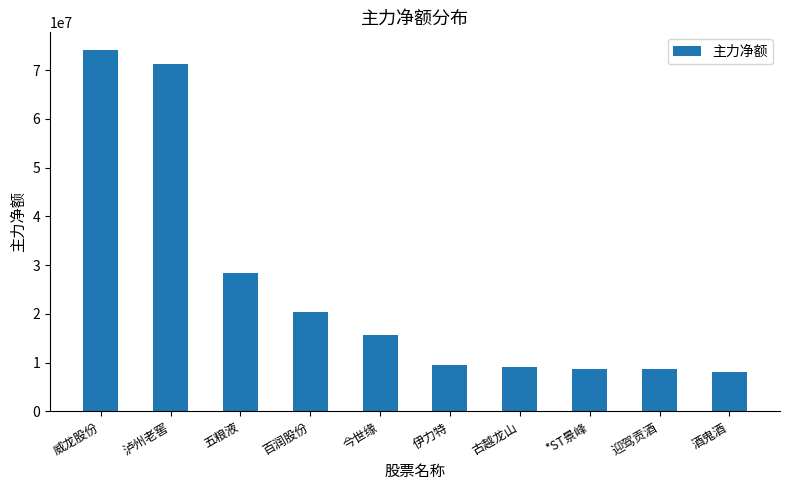

Where is the data nearest to the value 41128798?

五粮液